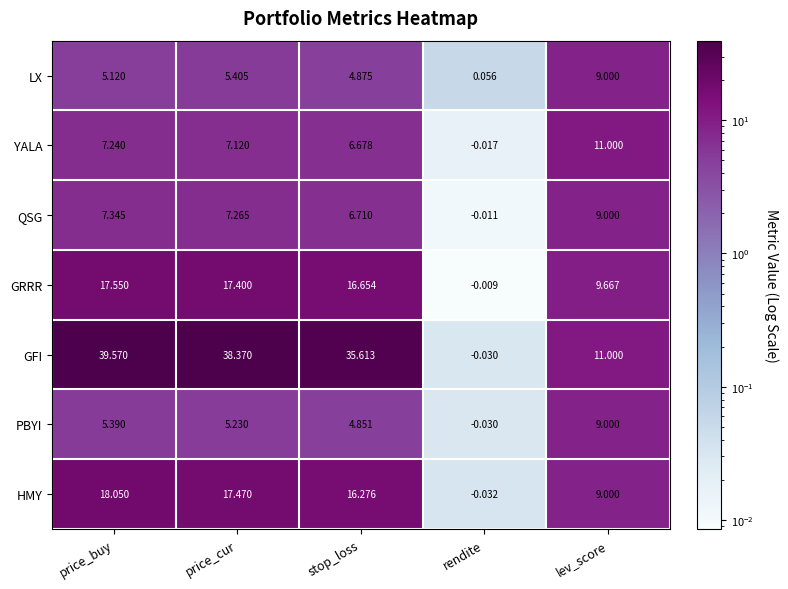

At which category is the sum across all series the highest?

price_buy